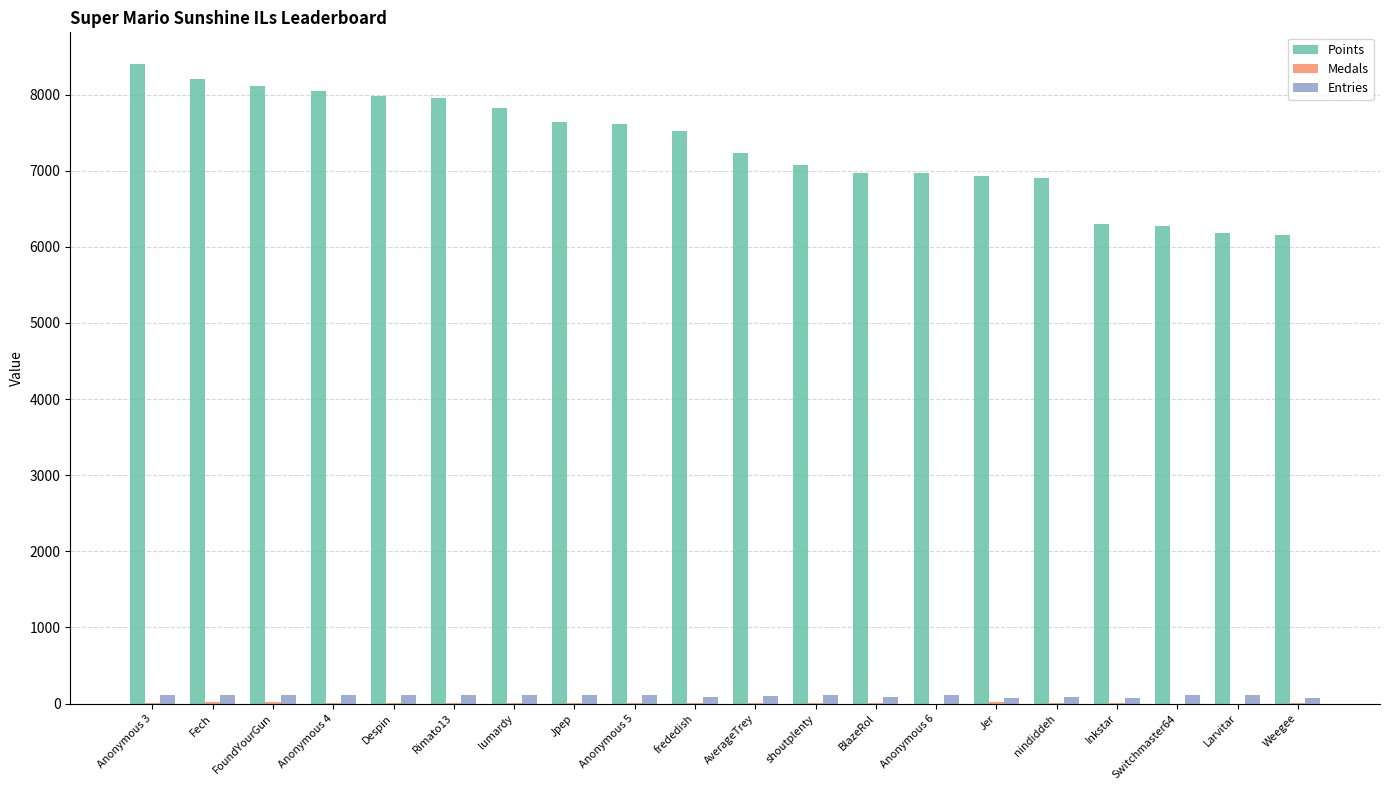

Is the value of Entries at Despin greater than the value of Points at Despin?

No